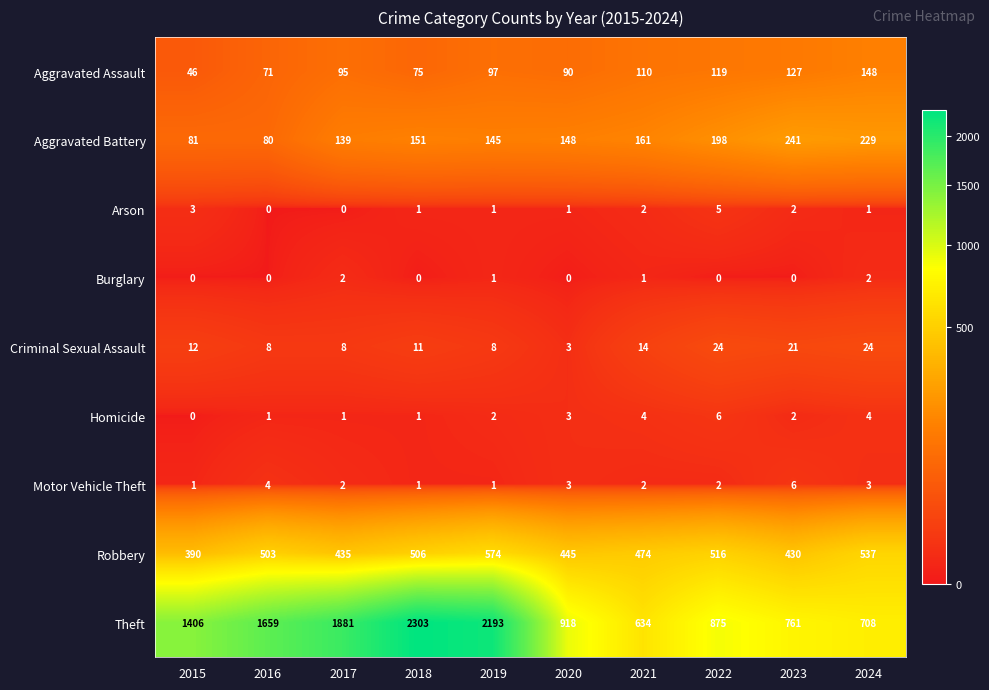

At how many categories does at least one series exceed 1652?

4